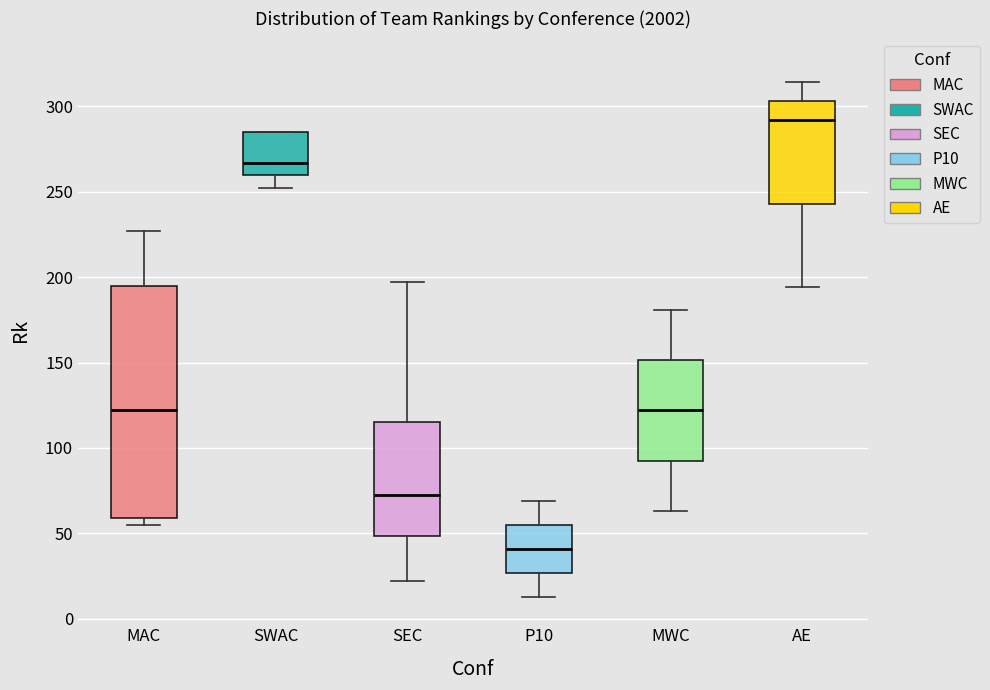

Reading left to right, read every box against the y-axis: the position of its median line, the range the box covers, and the ends of its whiskers. The values are not printed on the chart, so give them approximately, as read against the axis.

MAC: median 120, box 60 to 195, whiskers 55 to 225
SWAC: median 265, box 260 to 285, whiskers 250 to 285
SEC: median 75, box 50 to 115, whiskers 20 to 195
P10: median 40, box 25 to 55, whiskers 15 to 70
MWC: median 120, box 95 to 150, whiskers 65 to 180
AE: median 290, box 245 to 305, whiskers 195 to 315